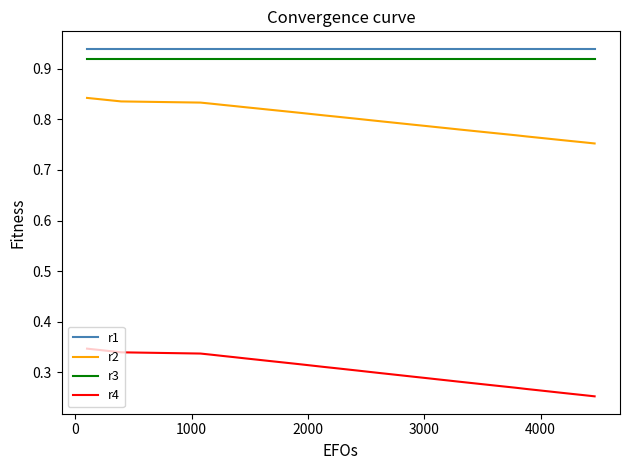

At how many categories does at least one series exceed 0?

40